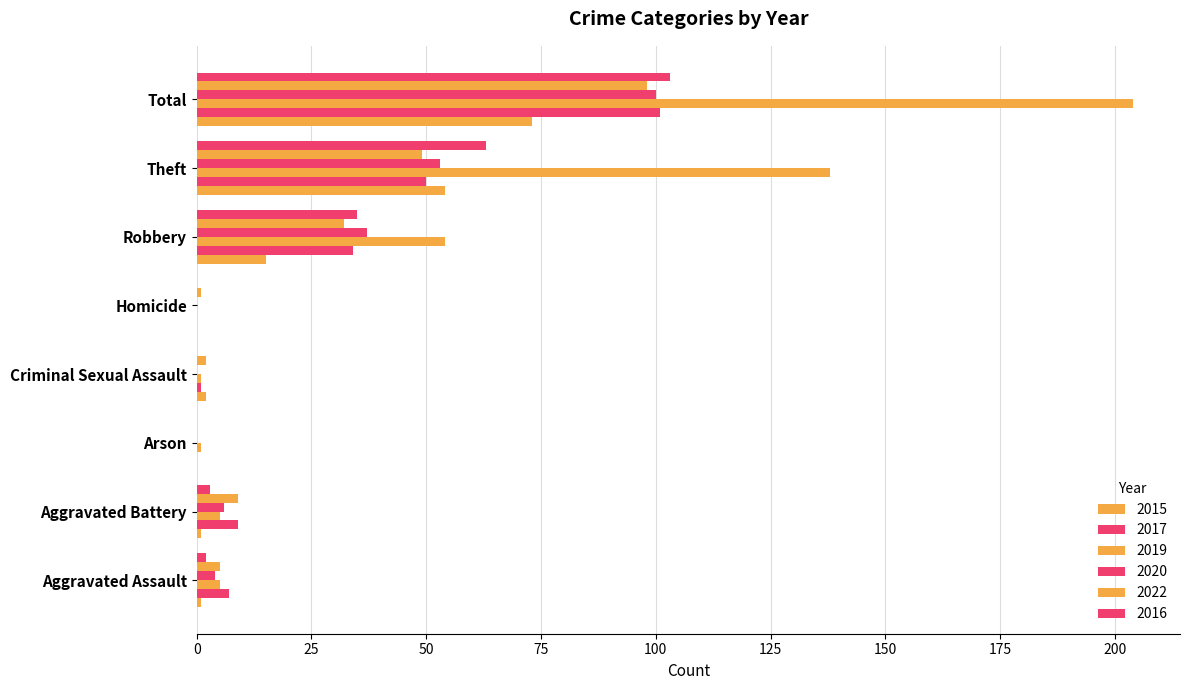

At which label does 2022 first exceed 9?

Robbery